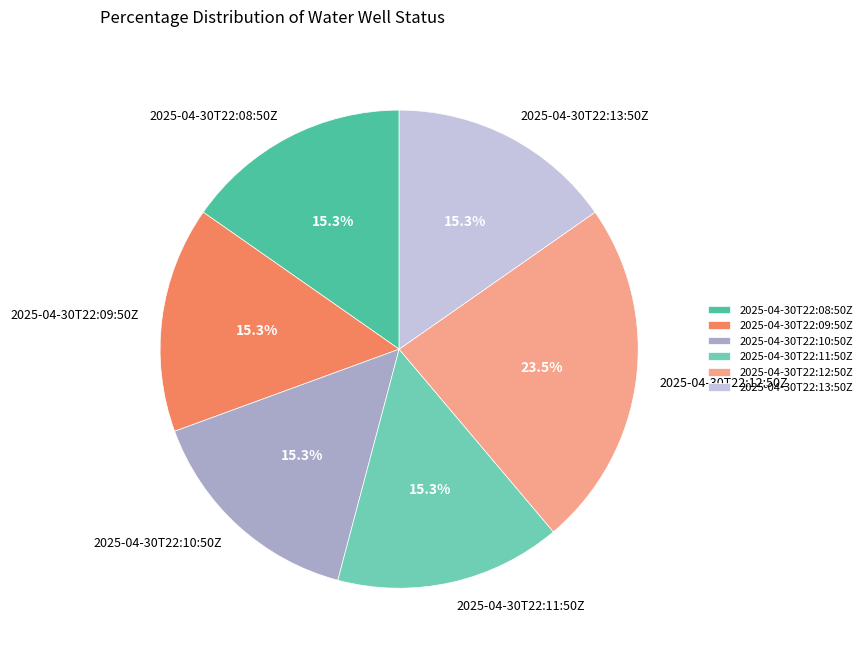

What percentage is the 2025-04-30T22:08:50Z slice, to the nearest percent?

15%